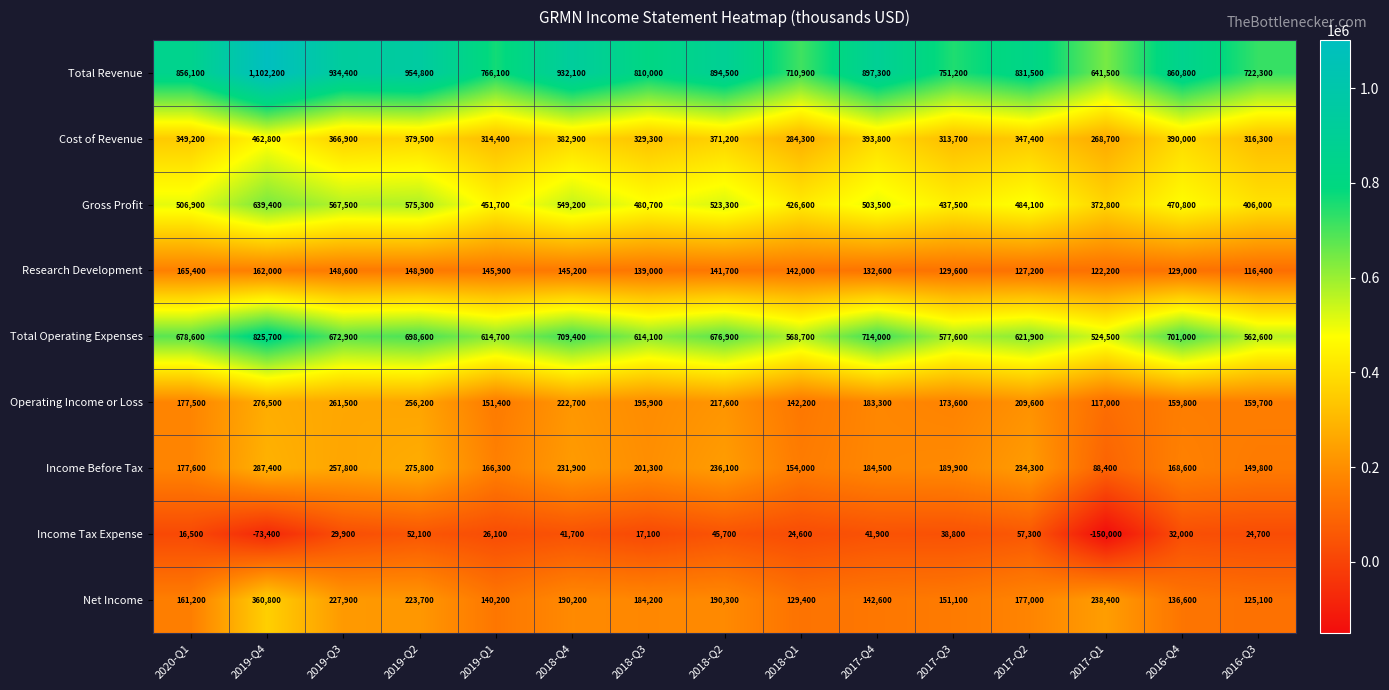

Which series changed the most between 2019-Q3 and 2018-Q3?

Total Revenue